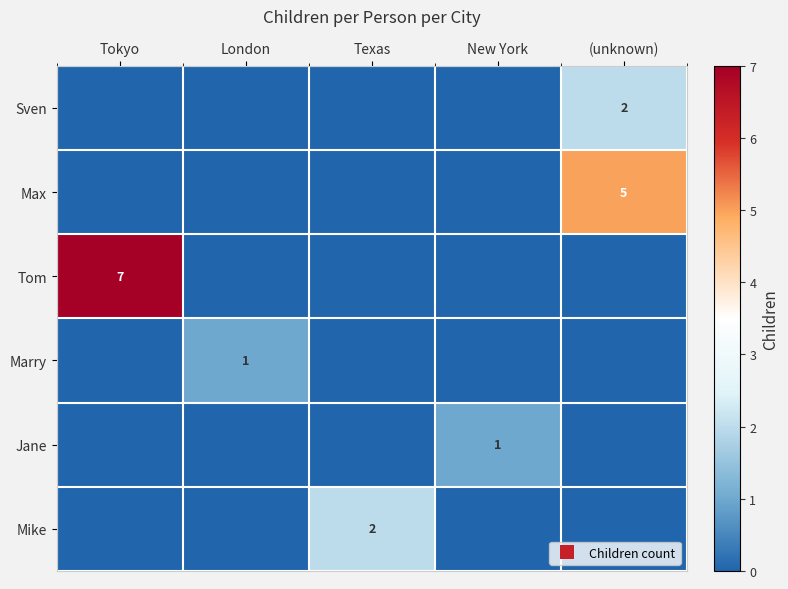

Which series has the largest total across all categories?

Tom